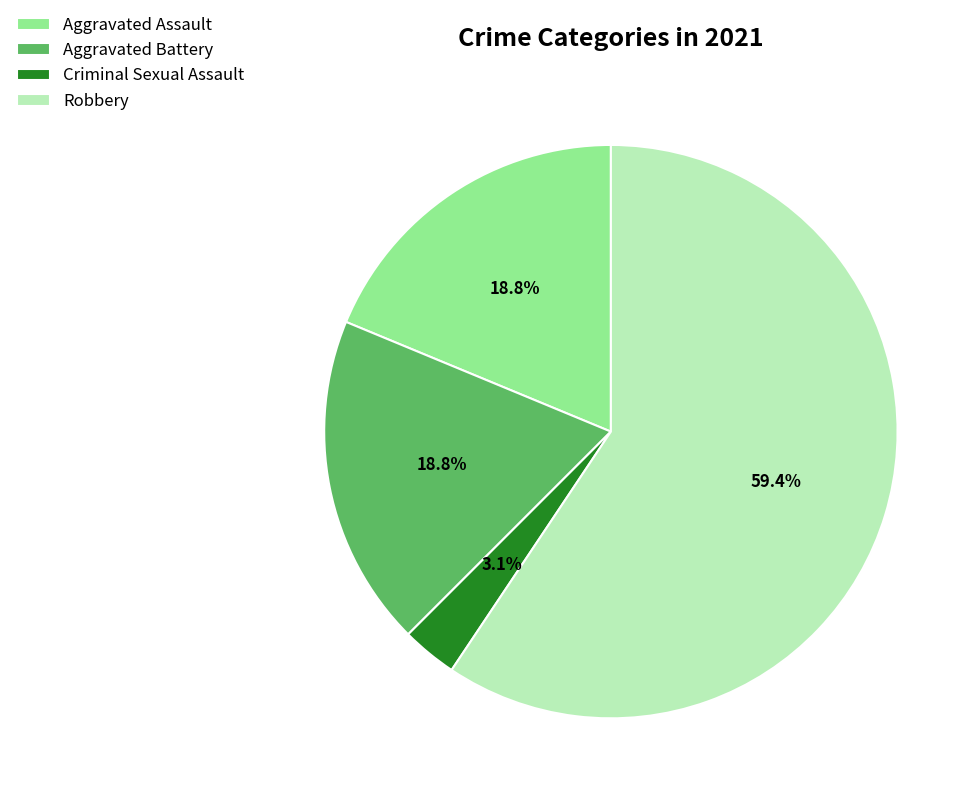

Is it true that Robbery is 59% of the pie?

True